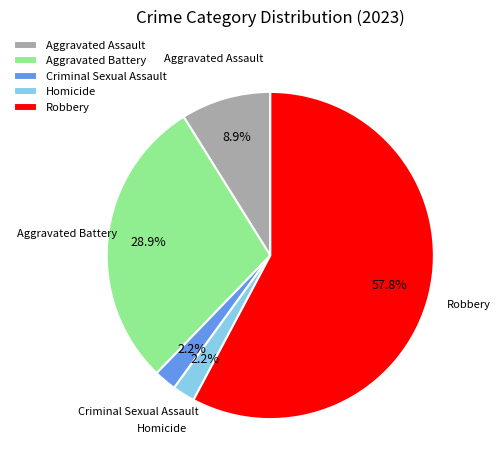

How many segments does this pie chart have?

5